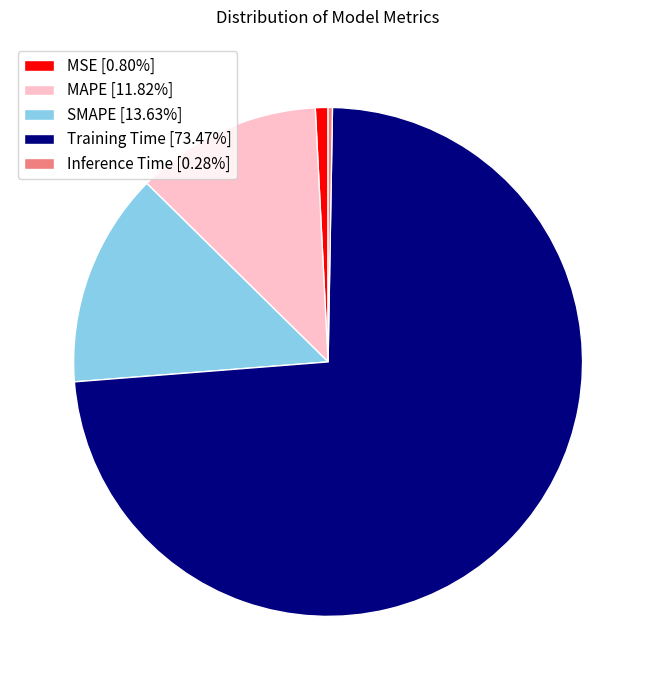

Is there any slice that represents more than half of the pie?

Yes